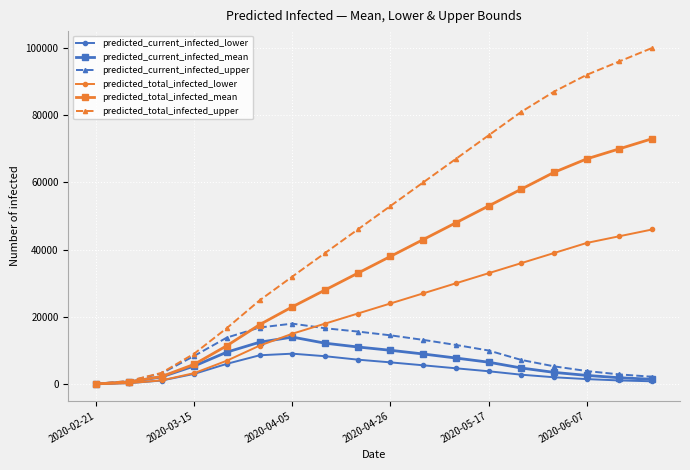

What is the highest value of the predicted_total_infected_lower series?

46000